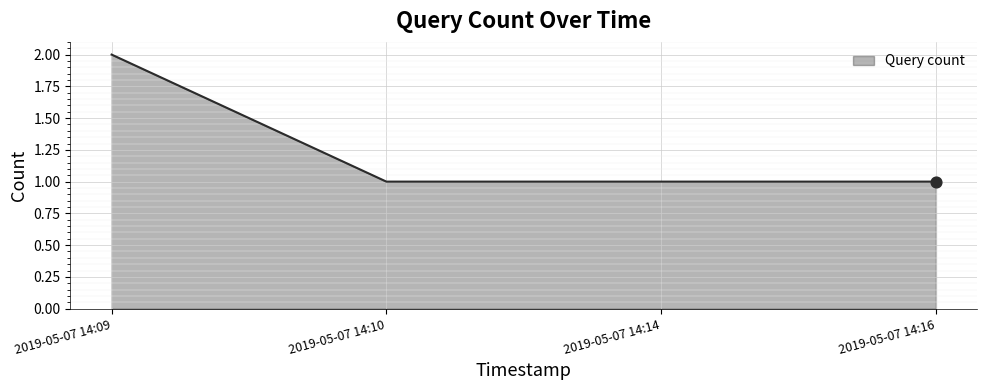

What is the change in value from 2019-05-07 14:09 to 2019-05-07 14:10?

-1